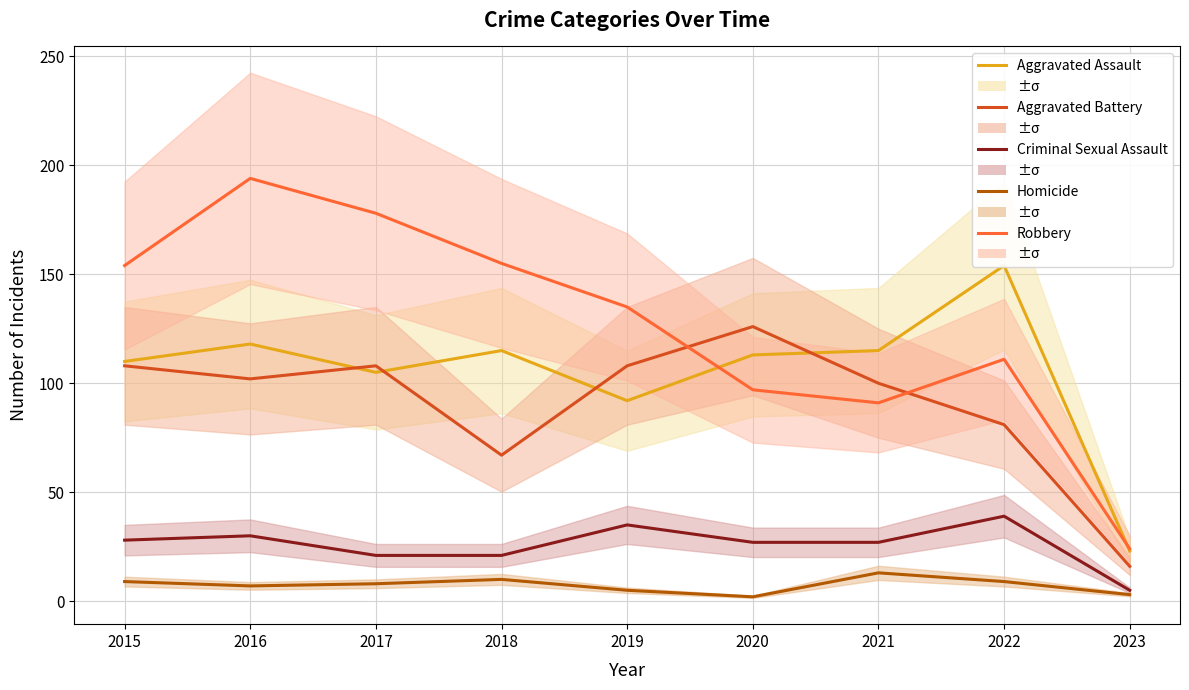

What is the total value across all series at 2021?

346